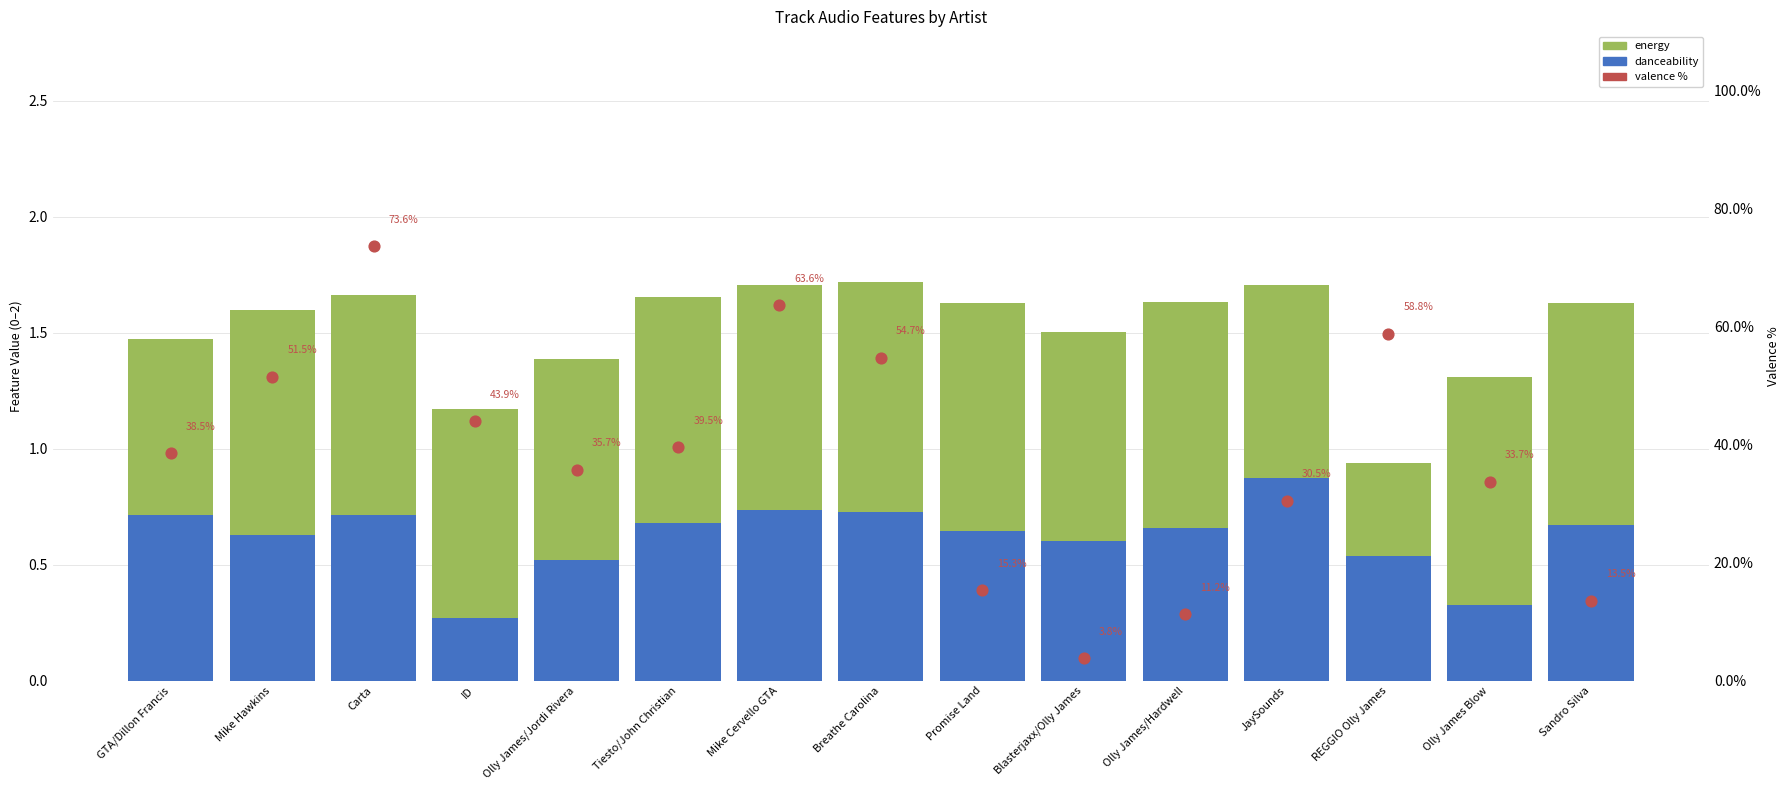

Which series has the largest total across all categories?

valence %